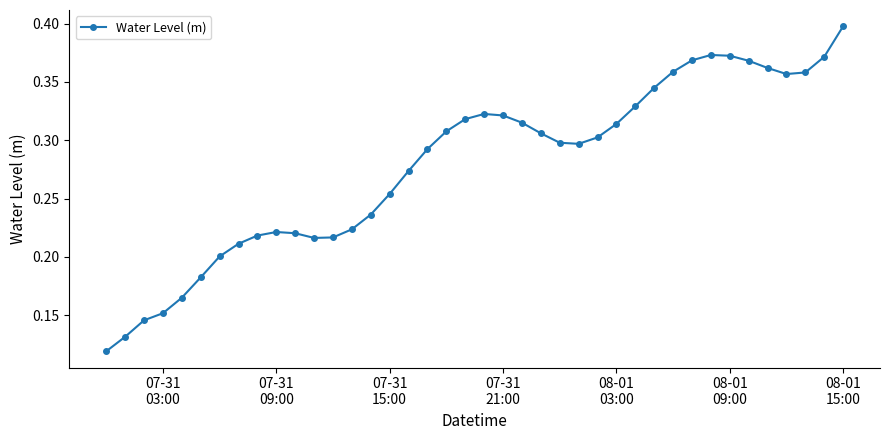

True or false: there are more than 1 points higher than both neighbors.

True